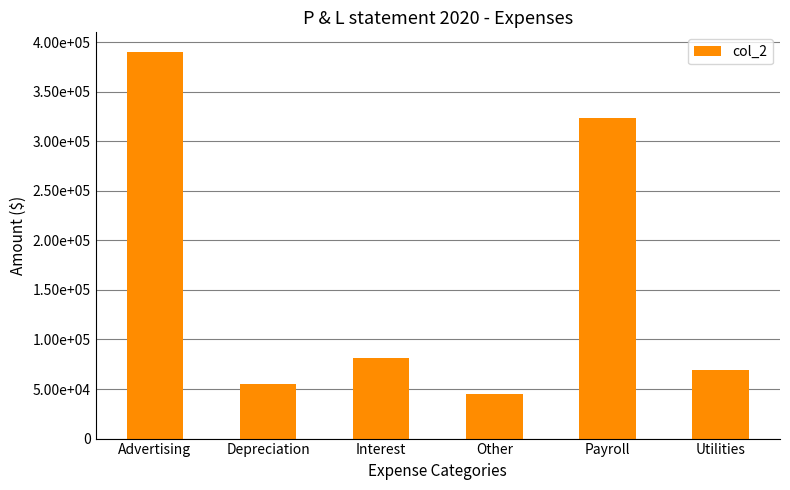

Are the bars grouped side by side (vs. stacked)?

No